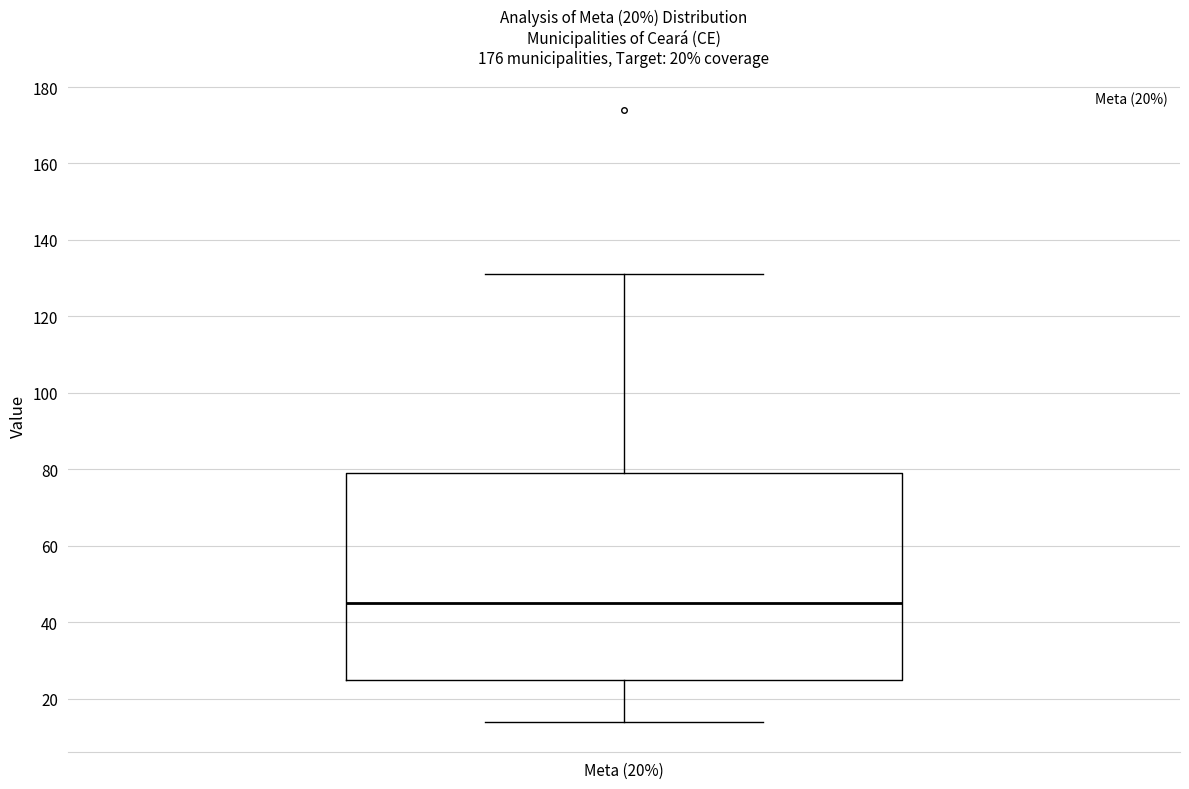

Where is the upper edge of the box for Meta (20%) on the y-axis? The values are not printed on the chart, so give them approximately, as read against the axis.

80